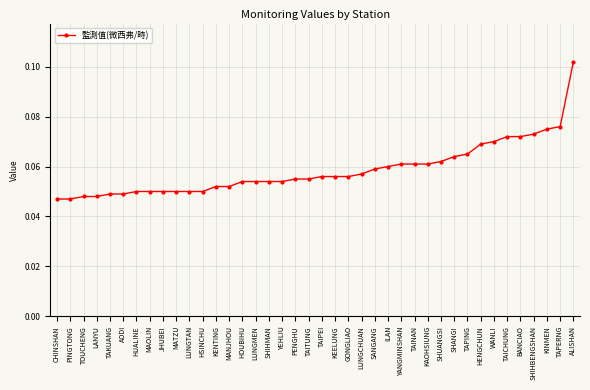

What is the label of the 10th point from the right?

SHANGI